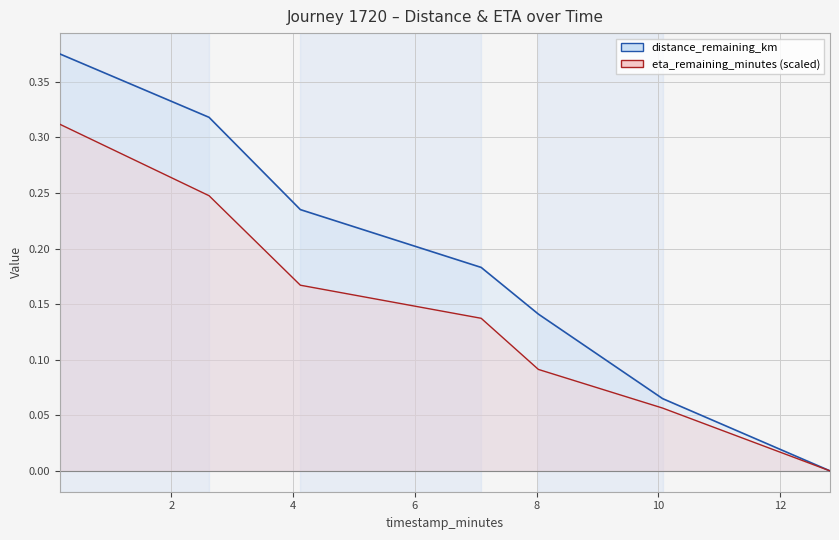

Between 10 and 2, which is larger?

2